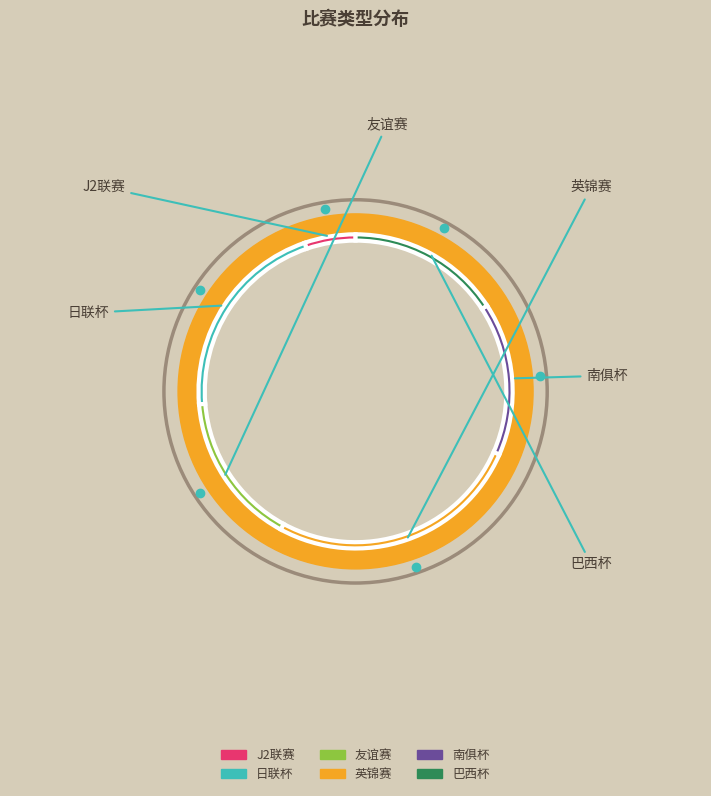

How much of the chart is everything except 英锦赛?

73.7%